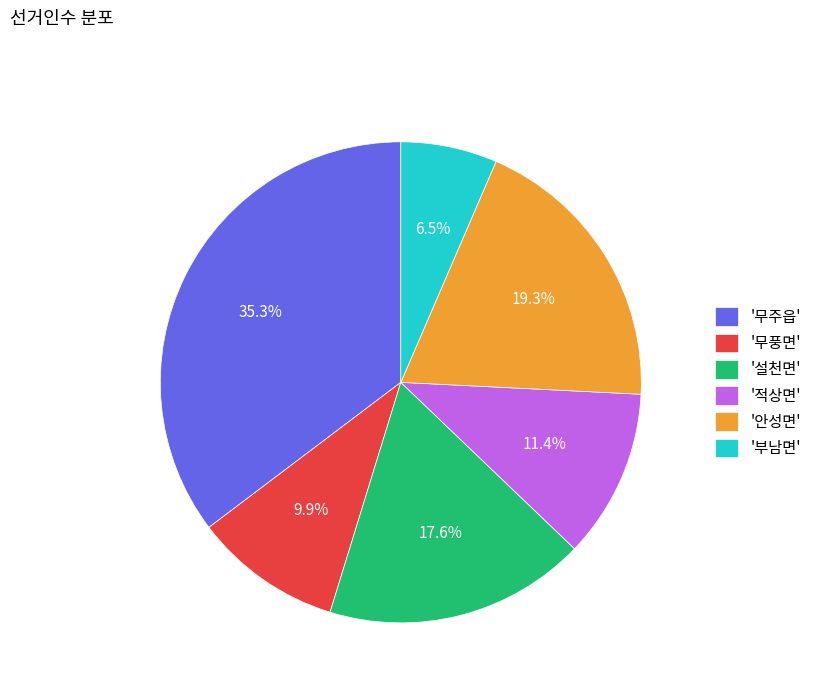

Which slice is the largest?

'무주읍'